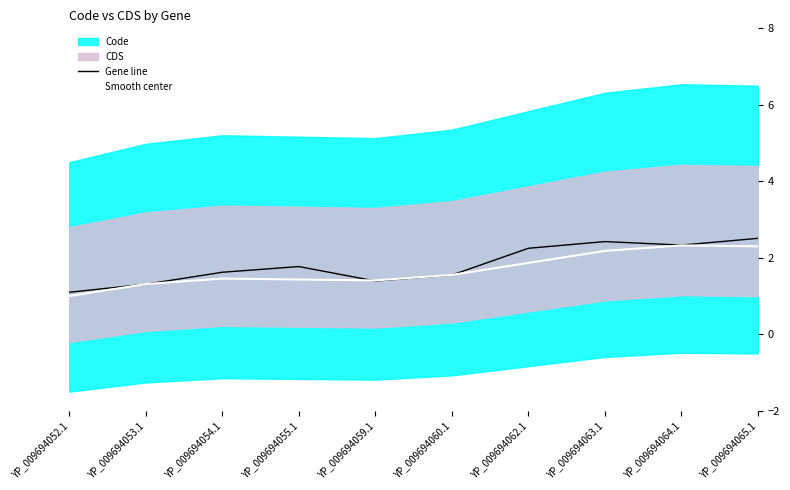

The Smooth center series shows 2.2 at YP_009694063.1. True or false?

True